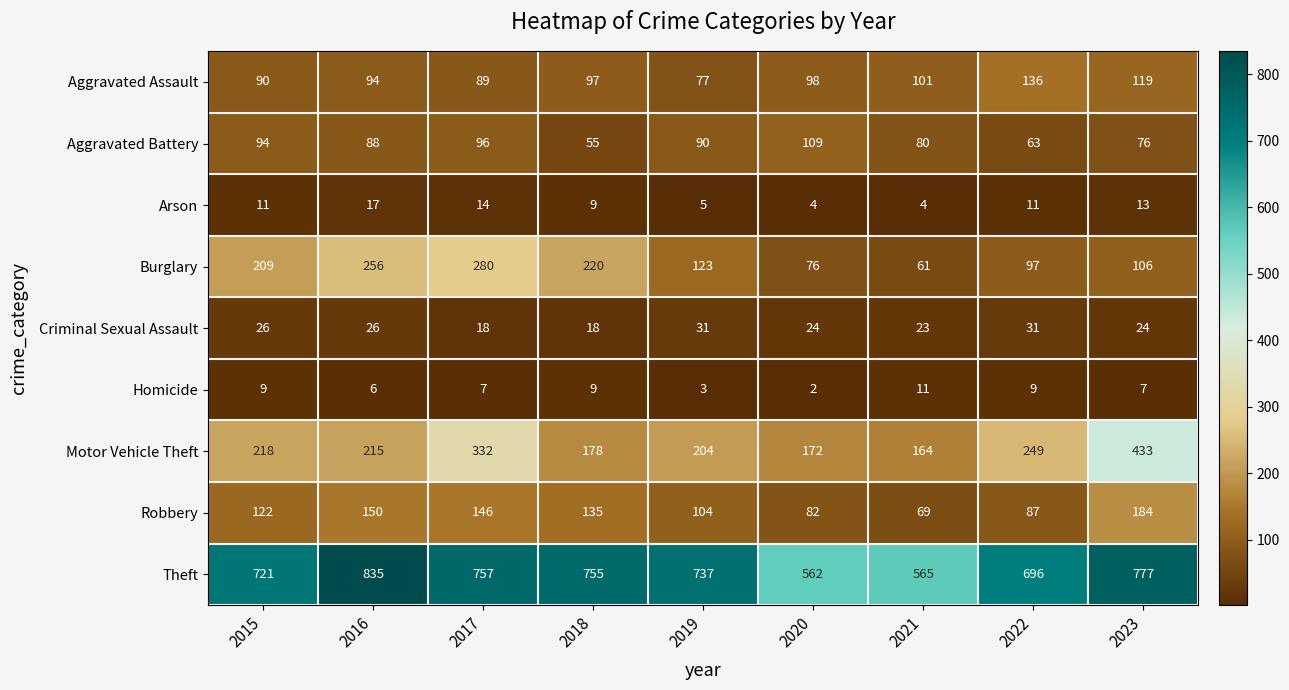

Which series has the largest total across all categories?

Theft